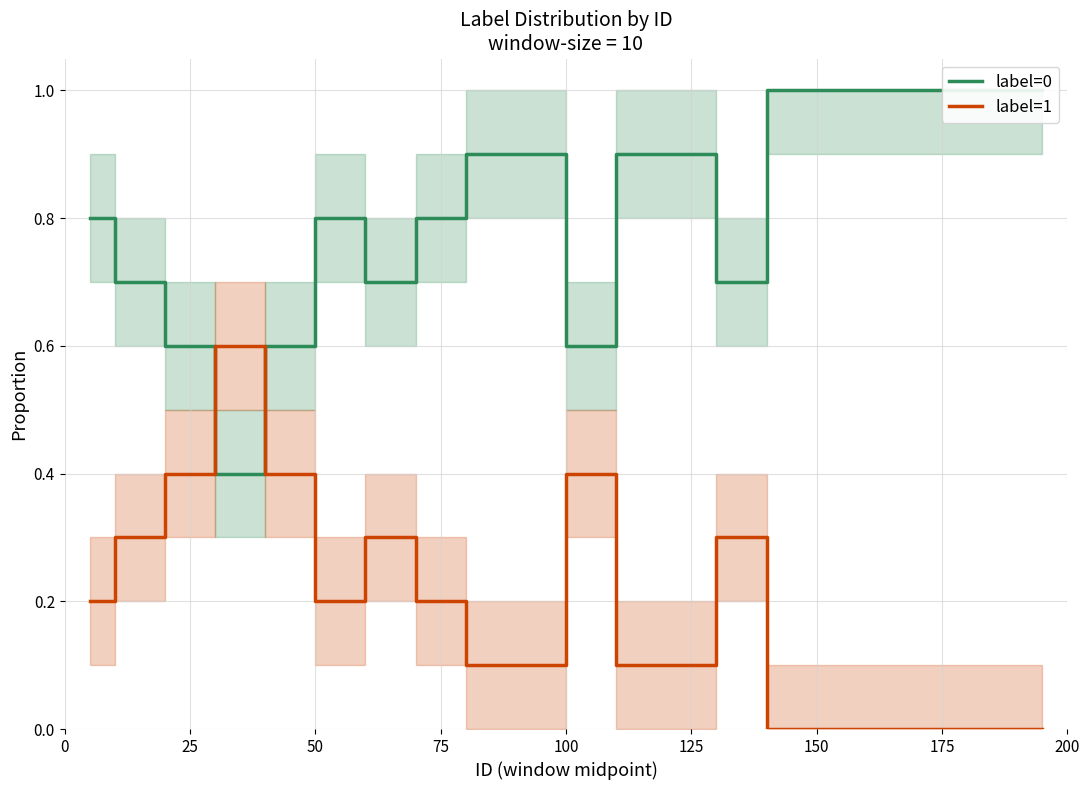

True or false: label=0 and label=1 cross at least once.

True